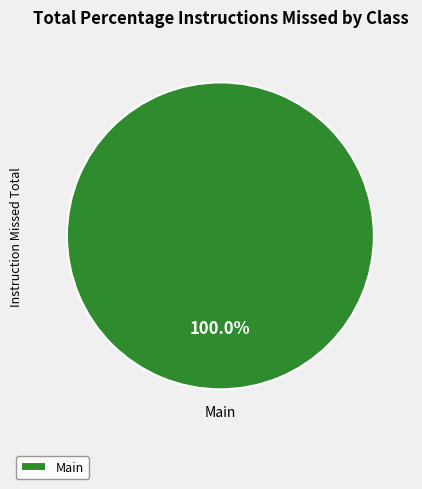

Which slice represents more than half of the pie?

Main